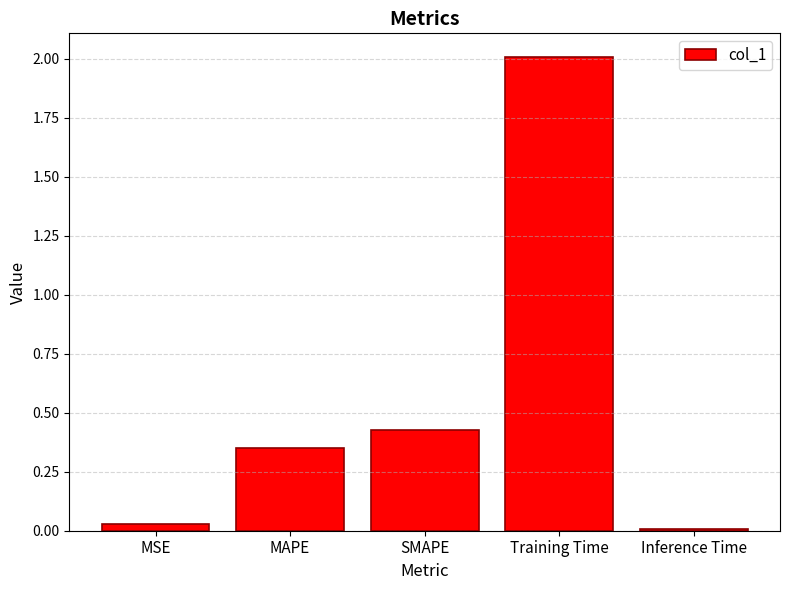

The chart shows a value of 0.0 at Inference Time. True or false?

True